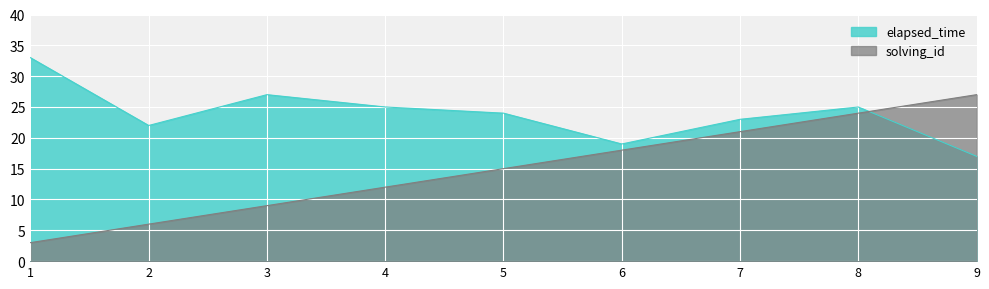

At which category does the chart reach its peak across all series?

1